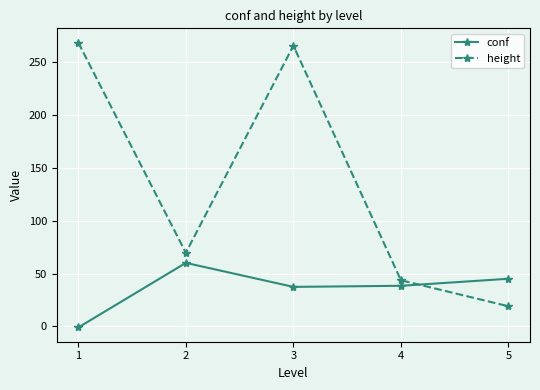

What is the highest value of the height series?

268.5